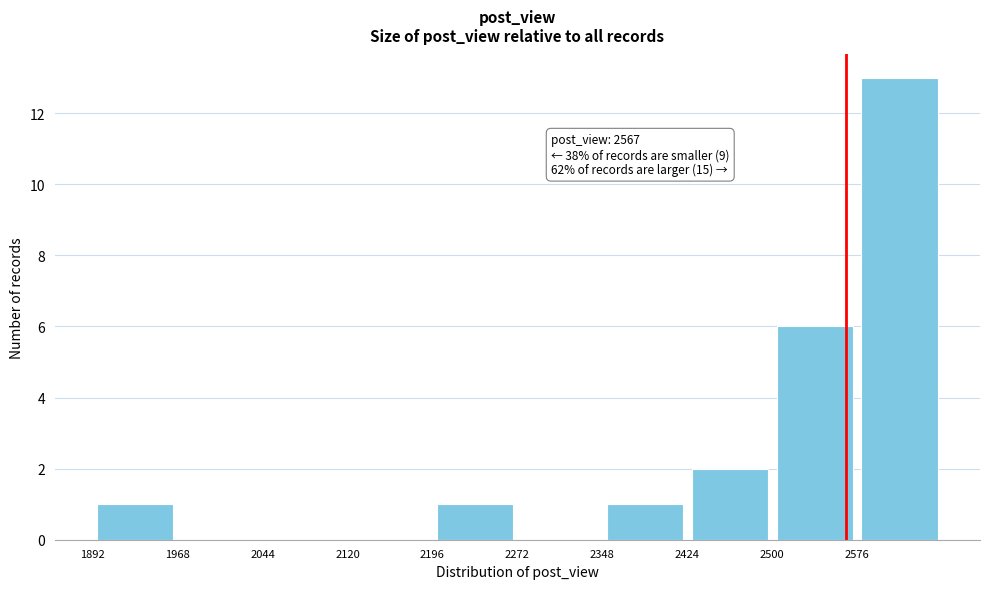

Over which range of the x-axis is the bar tallest?

2580 to 2650